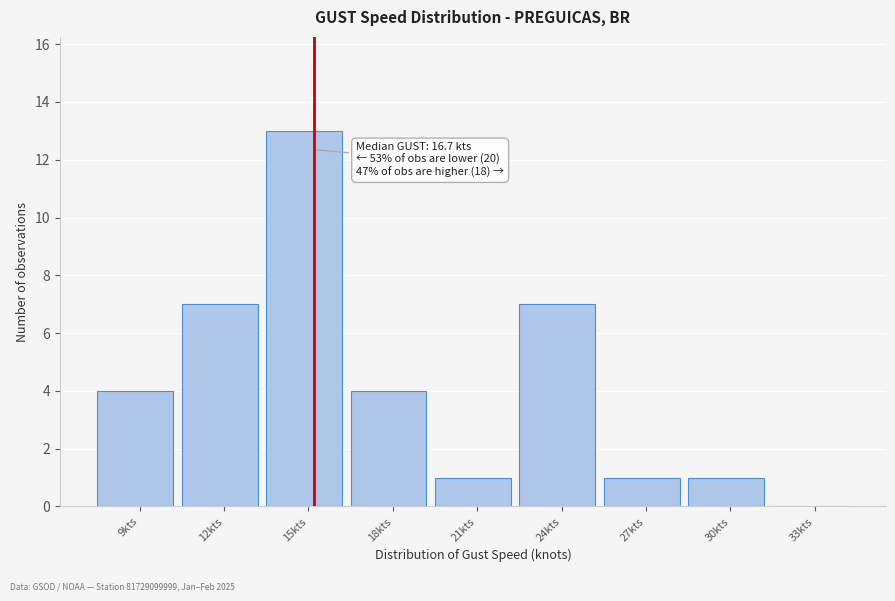

Reading left to right, what are all the values shown in this chart?

9kts=4	12kts=7	15kts=13	18kts=4	21kts=1	24kts=7	27kts=1	30kts=1	33kts=0